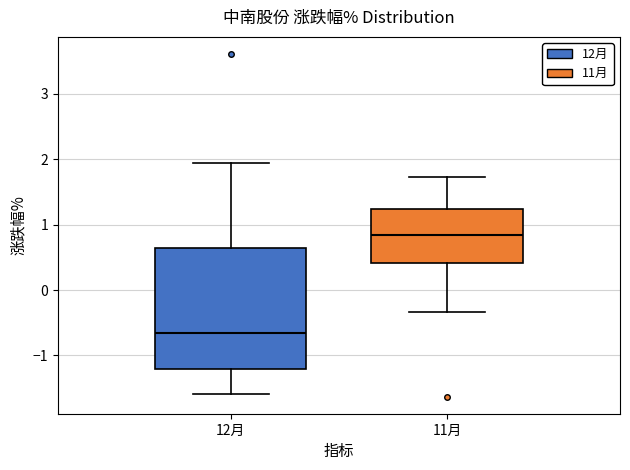

Comparing the boxes themselves (not the whiskers), which one is the tallest?

12月